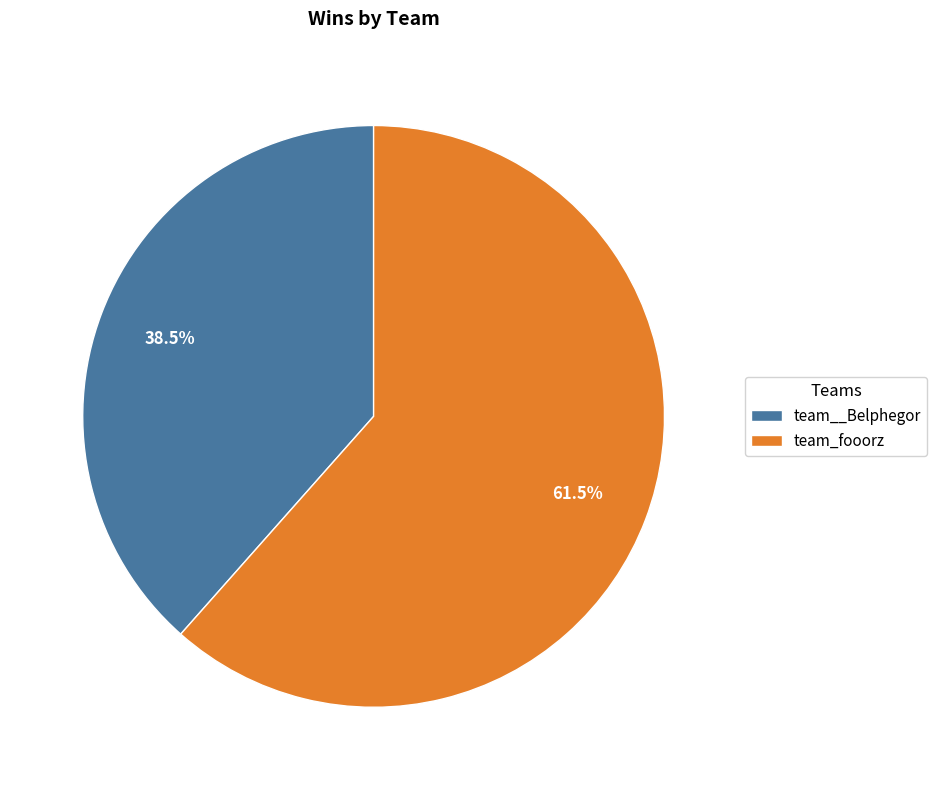

Which slice is the largest?

team_fooorz